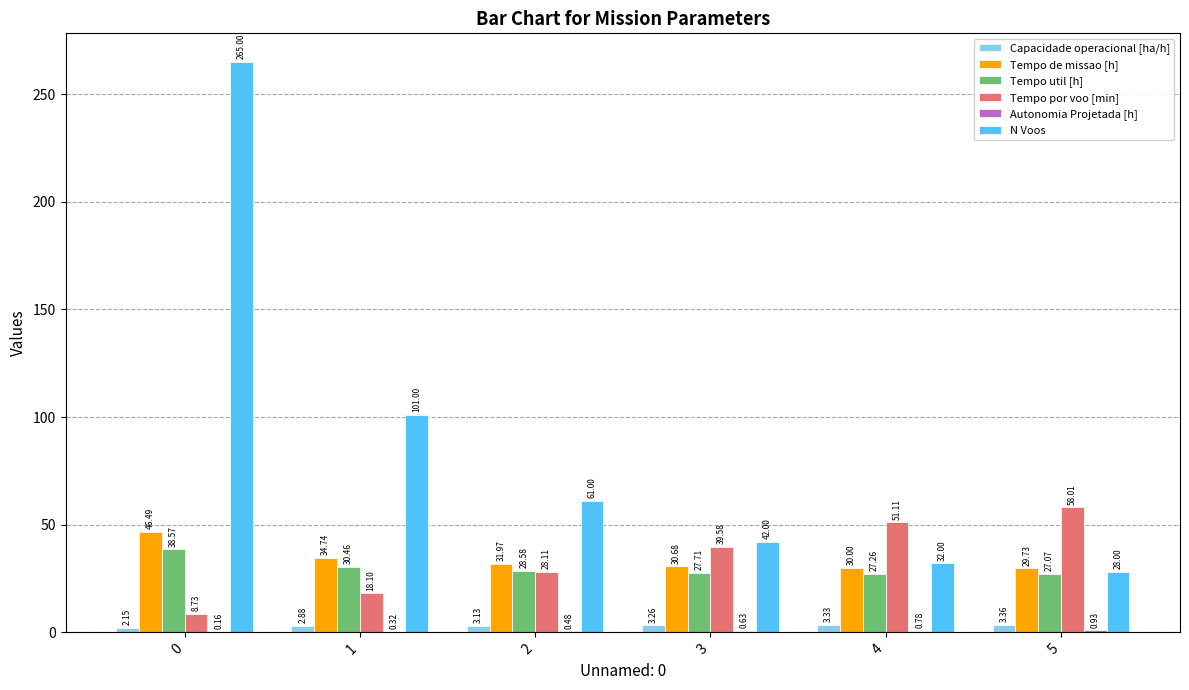

Are the bars grouped side by side (vs. stacked)?

Yes